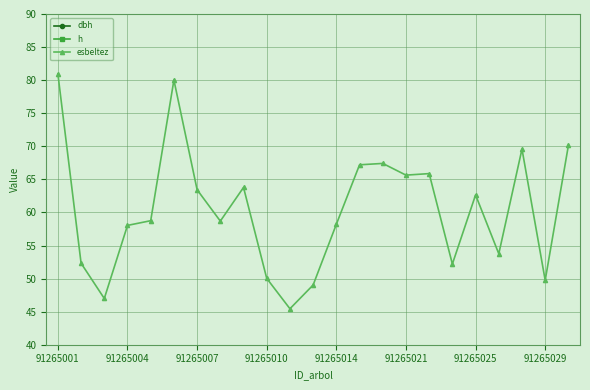

How many lines are shown in the chart?

3